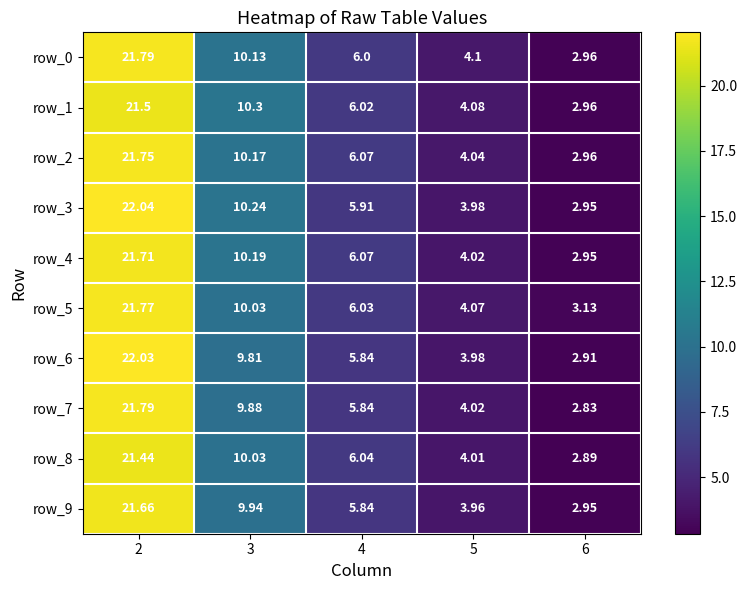

At which category does the chart reach its minimum across all series?

6